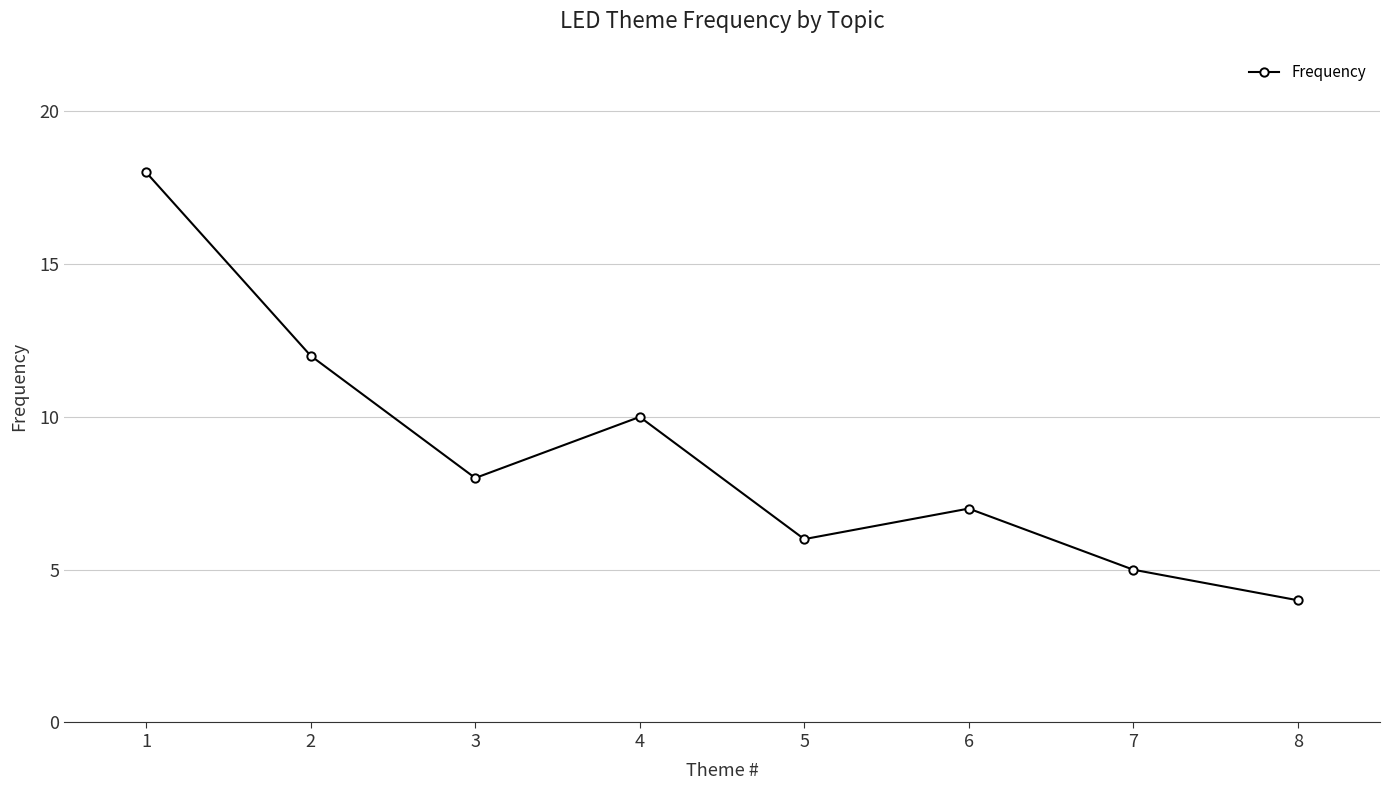

At which category does the chart reach its peak across all series?

1